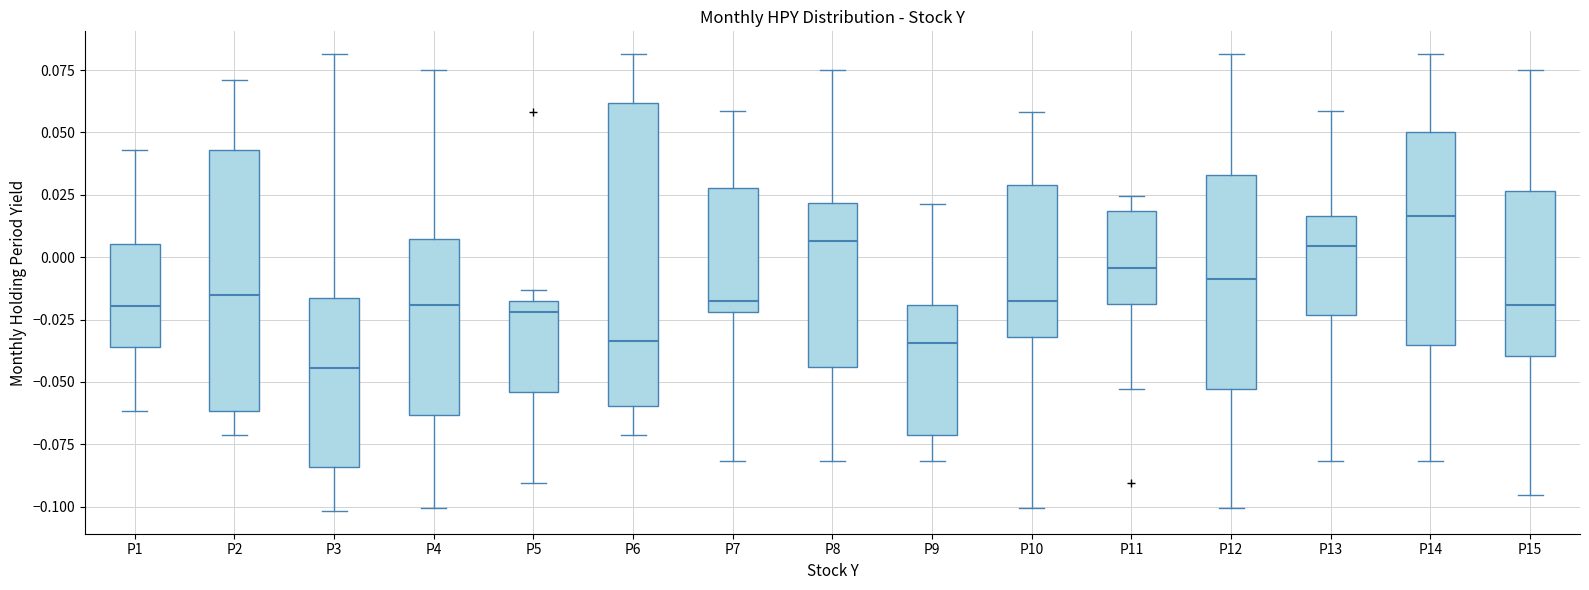

Where is the lower edge of the box for P1 on the y-axis? The values are not printed on the chart, so give them approximately, as read against the axis.

-0.035